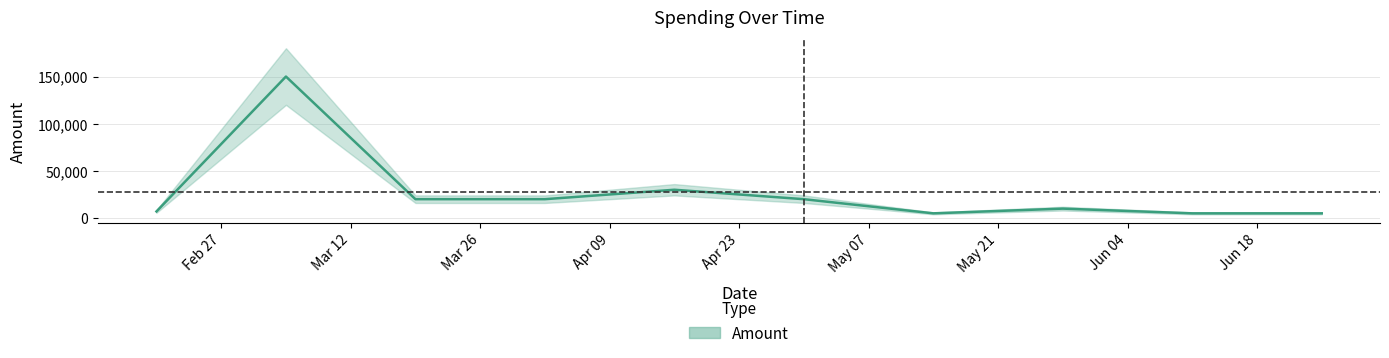

What is the maximum value shown in the chart?

150000